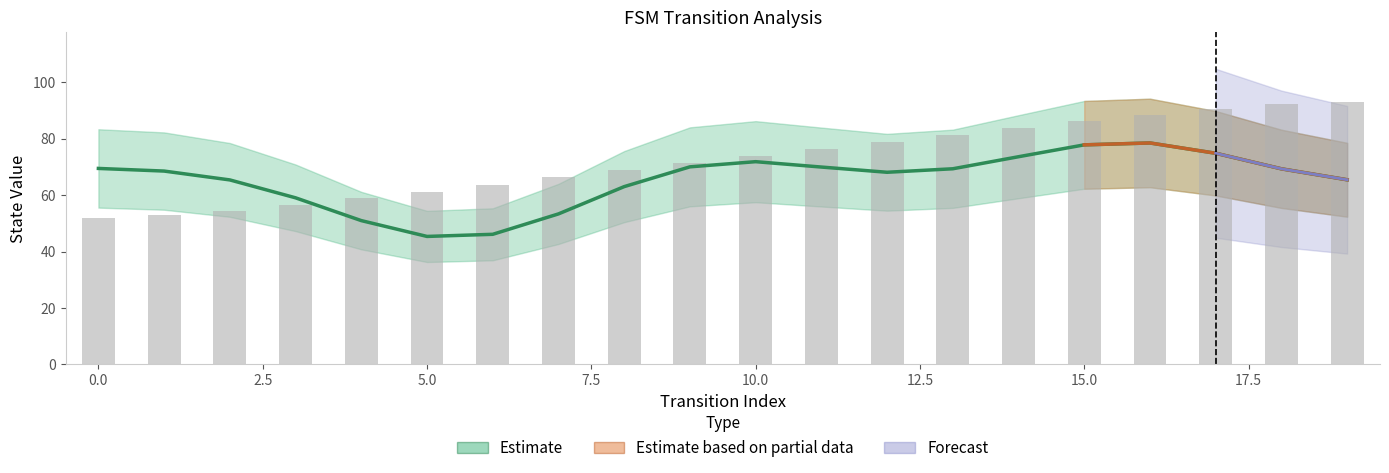

Are the bars grouped side by side (vs. stacked)?

No